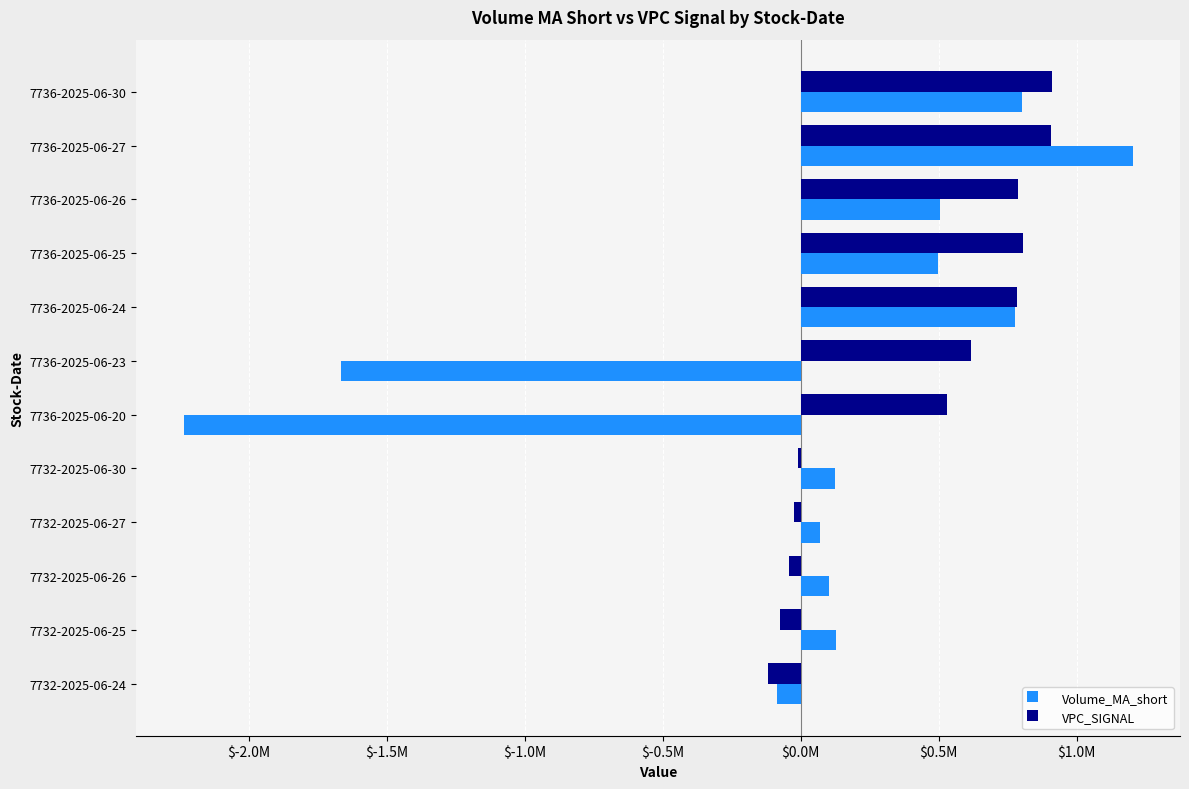

What are all the series names shown in the legend?

Volume_MA_short, VPC_SIGNAL